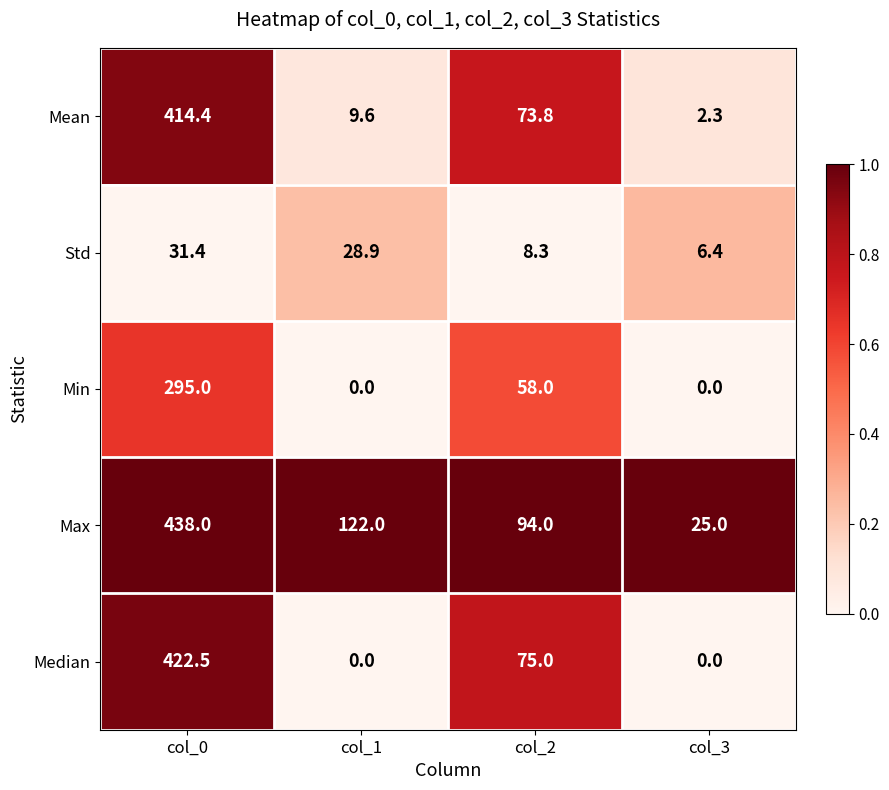

List the series in order of their peak value, highest first.

Max, Median, Mean, Min, Std